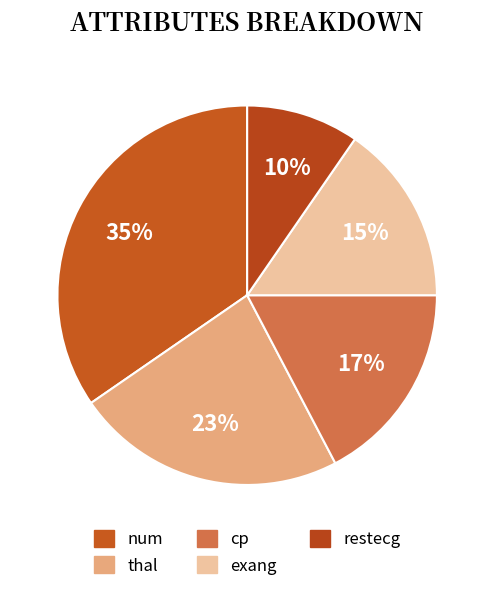

What percentage is the exang slice, to the nearest percent?

15%